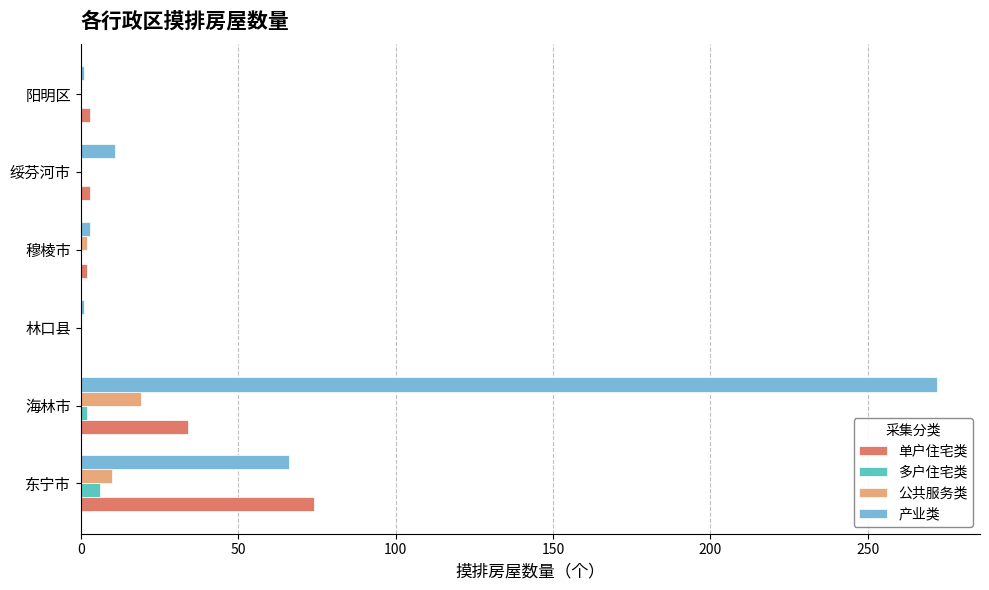

Which series has the largest range (max minus min)?

产业类